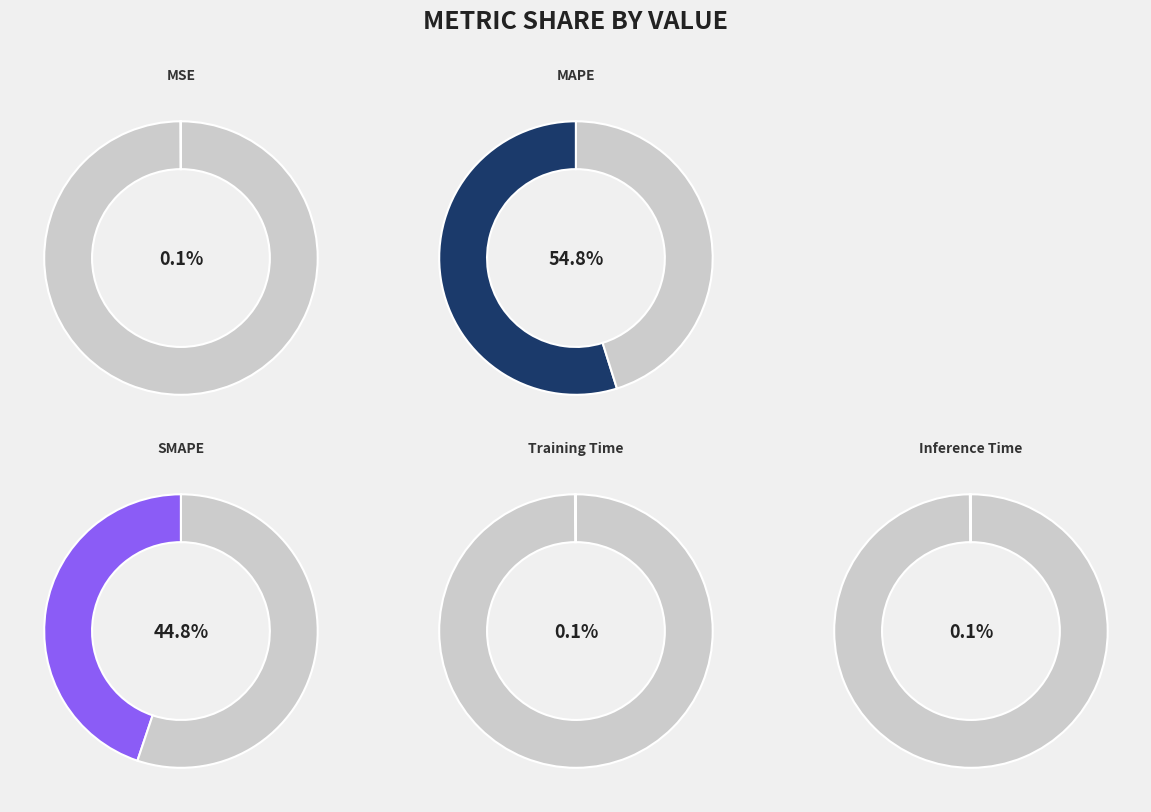

To the nearest percent, what is the difference between the largest and smallest slice percentages?

55%